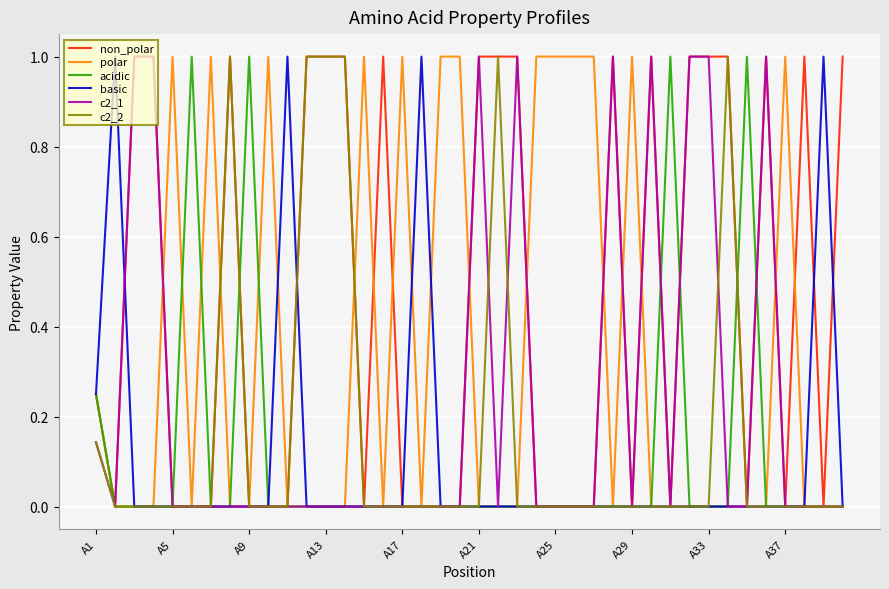

What is the greatest value displayed?

1.0